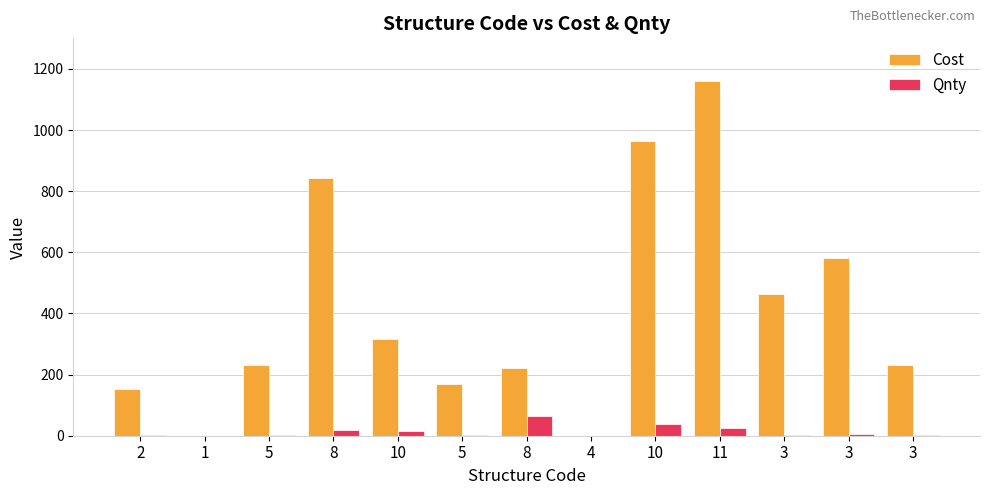

Reading left to right, transcribe all the data shown in this chart.

Cost: 2=153.9	1=0.0	5=232.3	8=842.5	10=317.8	5=168.4	8=221.6	4=0.0	10=965.5	11=1161.5	3=463.8	3=579.8	3=231.9
Qnty: 2=1.0	1=0.0	5=1.0	8=19.7	10=14.0	5=1.0	8=65.2	4=0.0	10=38.5	11=23.8	3=1.0	3=5.0	3=1.0